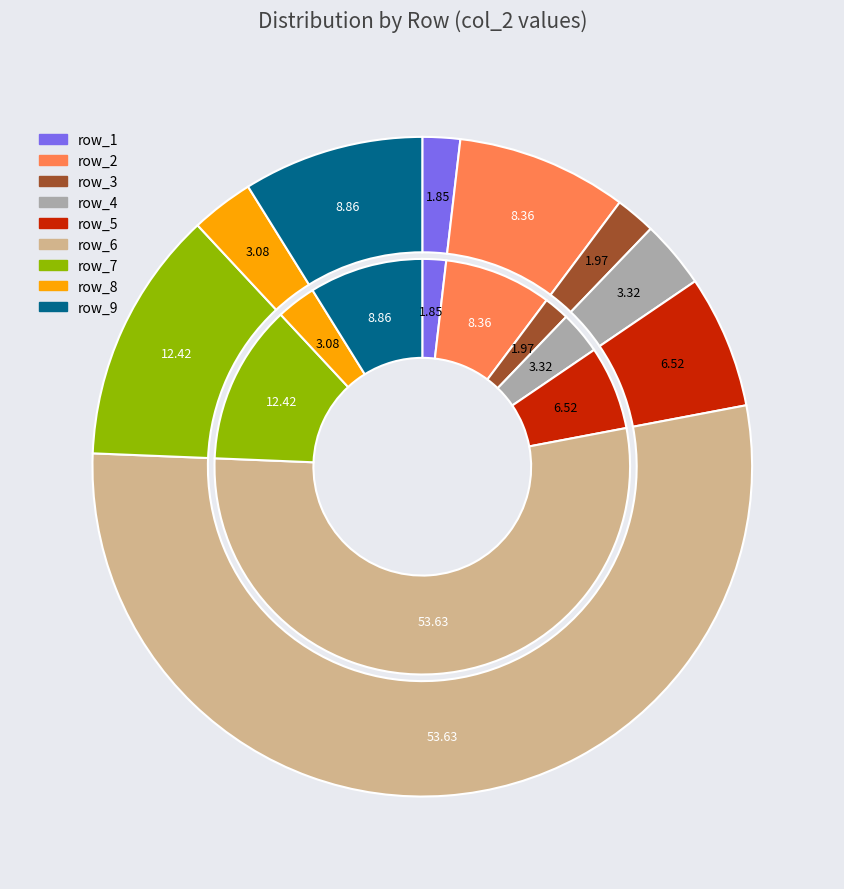

Which slice is the largest?

row_6